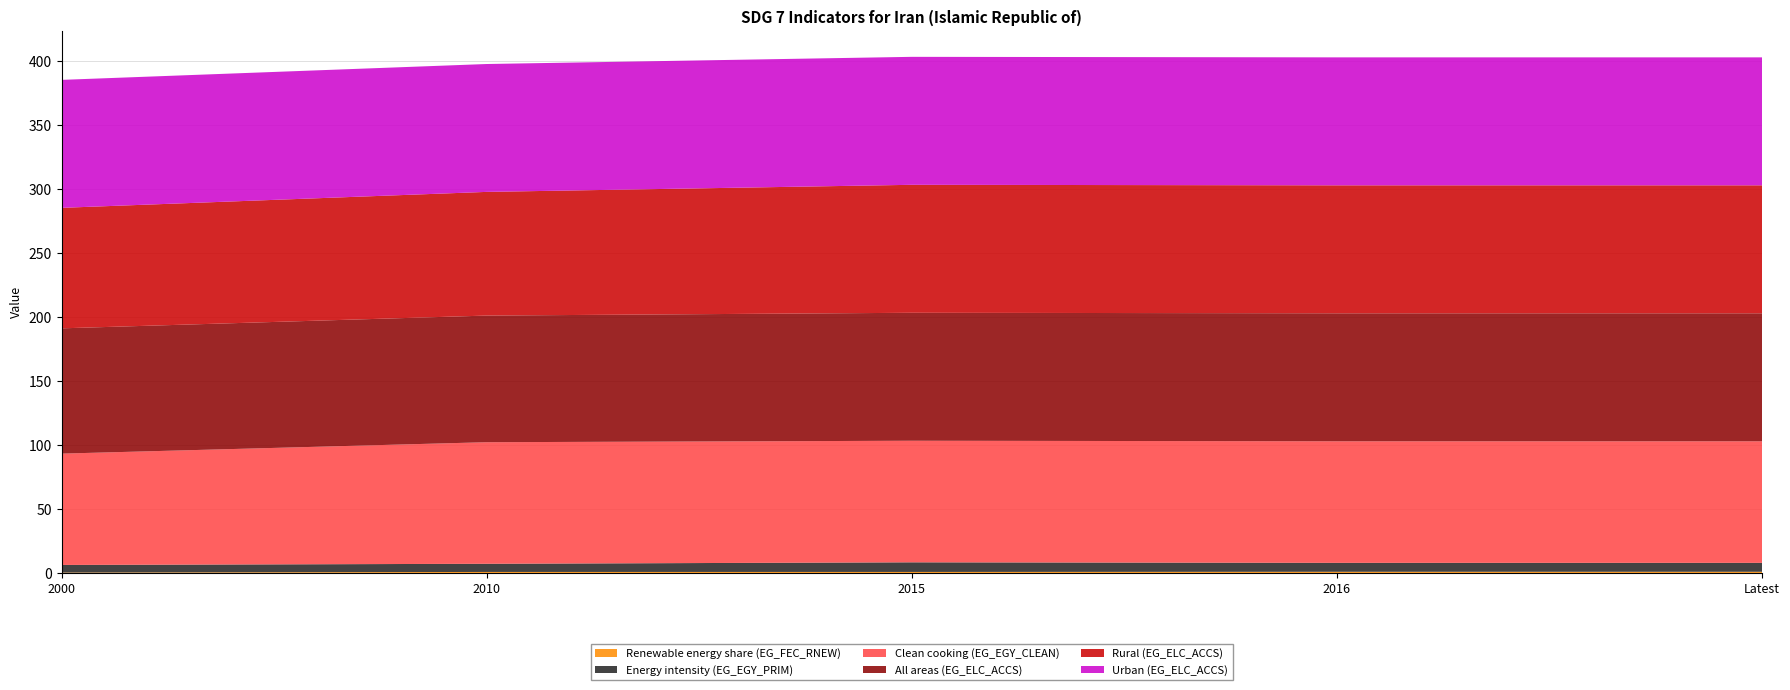

Reading right to left, transcribe all the data shown in this chart.

Rural (EG_ELC_ACCS): Latest=100.0	2016=100.0	2015=100.0	2010=96.6	2000=94.2
Urban (EG_ELC_ACCS): Latest=100.0	2016=100.0	2015=100.0	2010=99.9	2000=100.0
All areas (EG_ELC_ACCS): Latest=100.0	2016=100.0	2015=100.0	2010=99.0	2000=97.9
Clean cooking (EG_EGY_CLEAN): Latest=95.0	2016=95.0	2015=95.0	2010=95.0	2000=87.0
Renewable energy share (EG_FEC_RNEW): Latest=1.0	2016=1.0	2015=0.9	2010=0.9	2000=0.4
Energy intensity (EG_EGY_PRIM): Latest=7.0	2016=7.0	2015=7.5	2010=6.4	2000=5.9